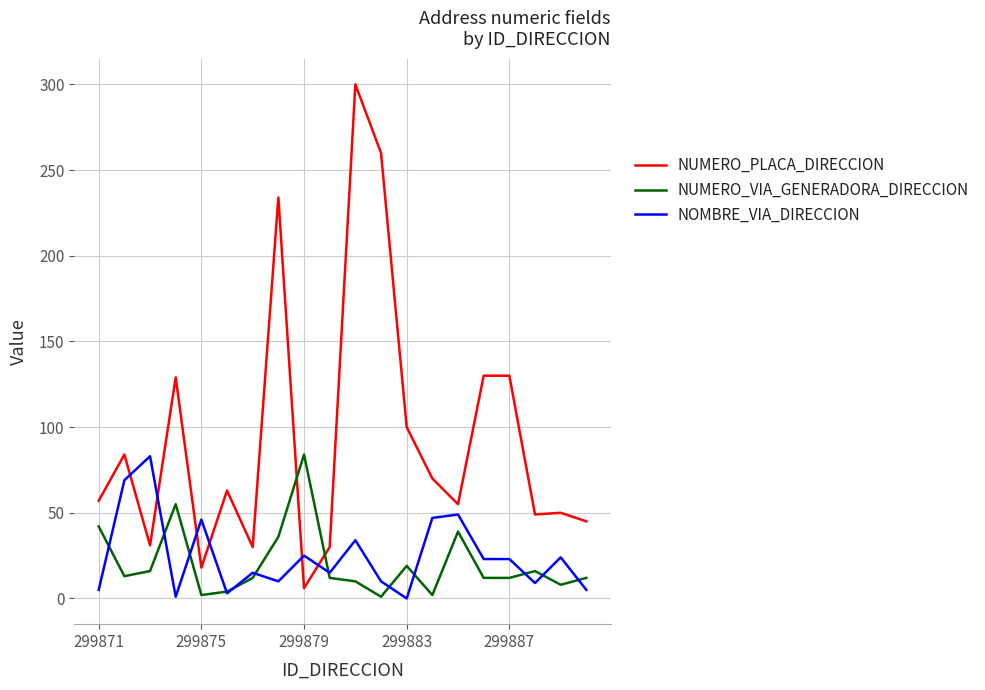

True or false: NUMERO_PLACA_DIRECCION and NUMERO_VIA_GENERADORA_DIRECCION cross at least once.

True